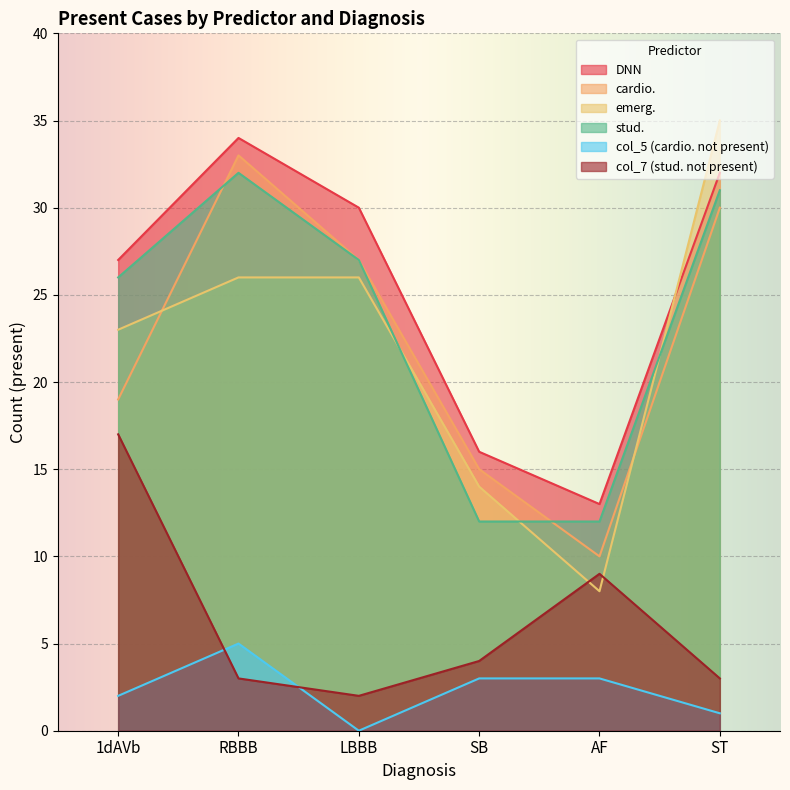

Where is the first local maximum for stud.?

RBBB